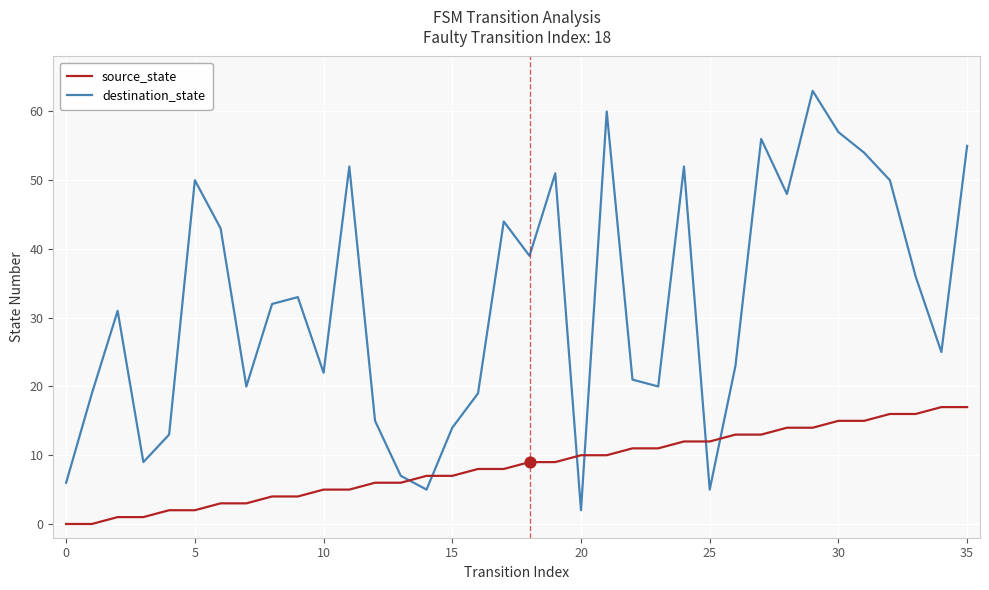

Which series has the largest total across all categories?

destination_state